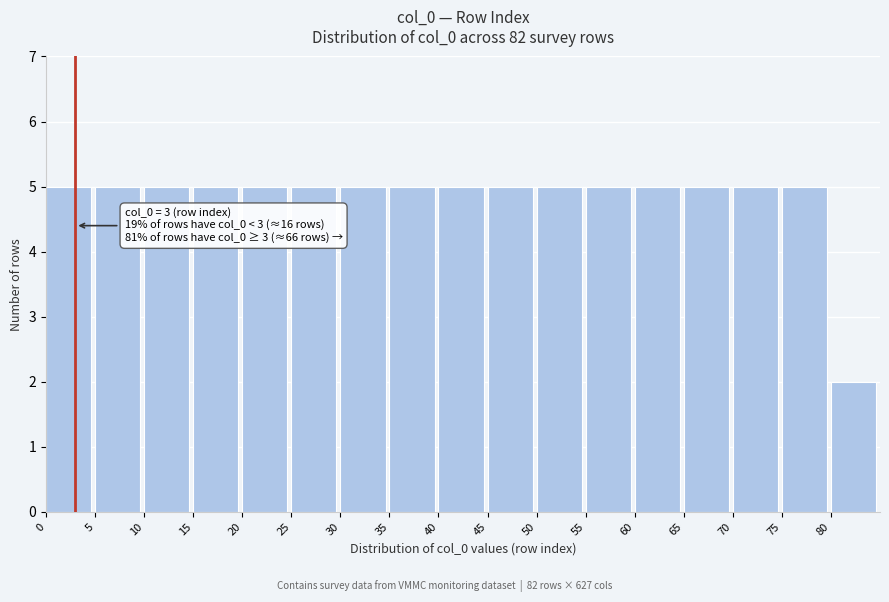

Reading left to right, extract all data points from this chart.

5	5	5	5	5	5	5	5	5	5	5	5	5	5	5	5	2